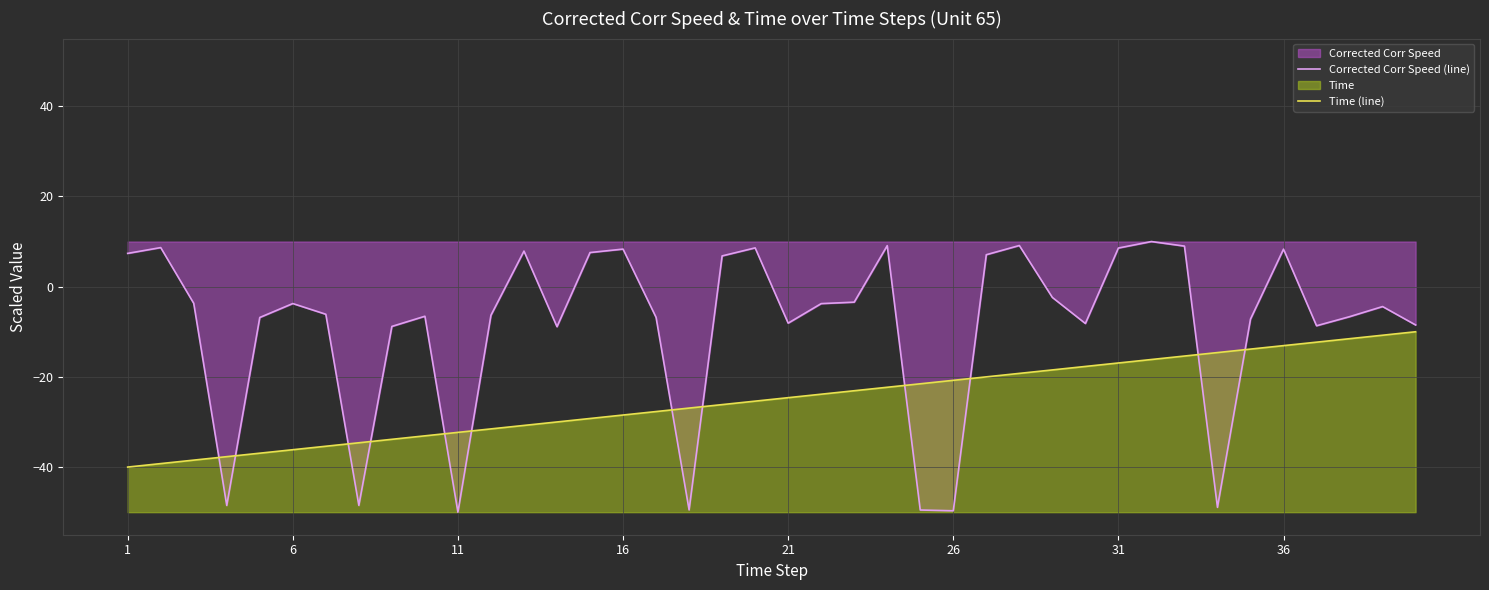

How many lines are shown in the chart?

2